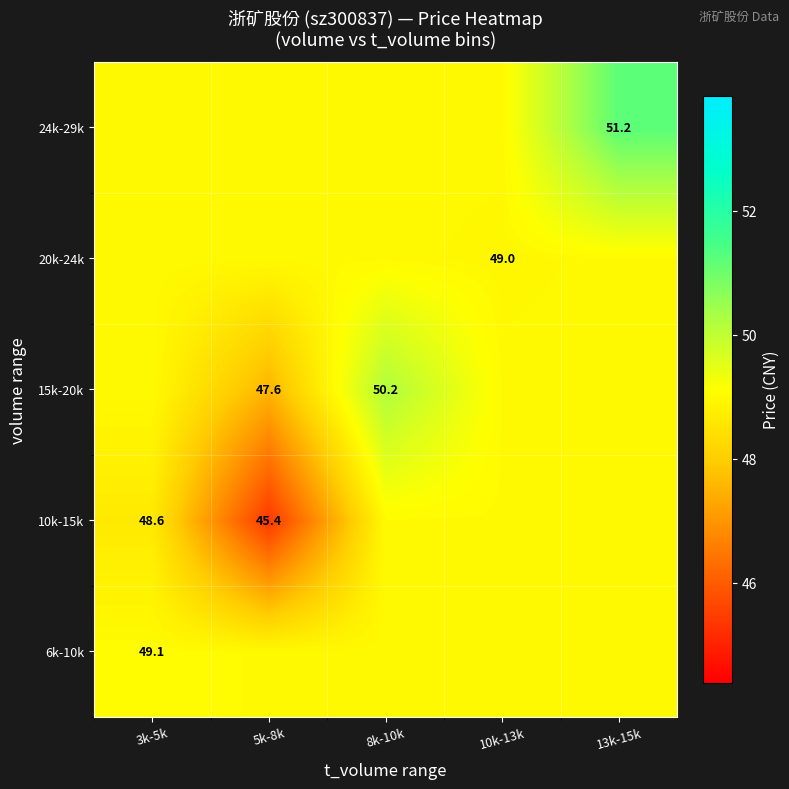

What is the highest value of the 24k-29k series?

51.2